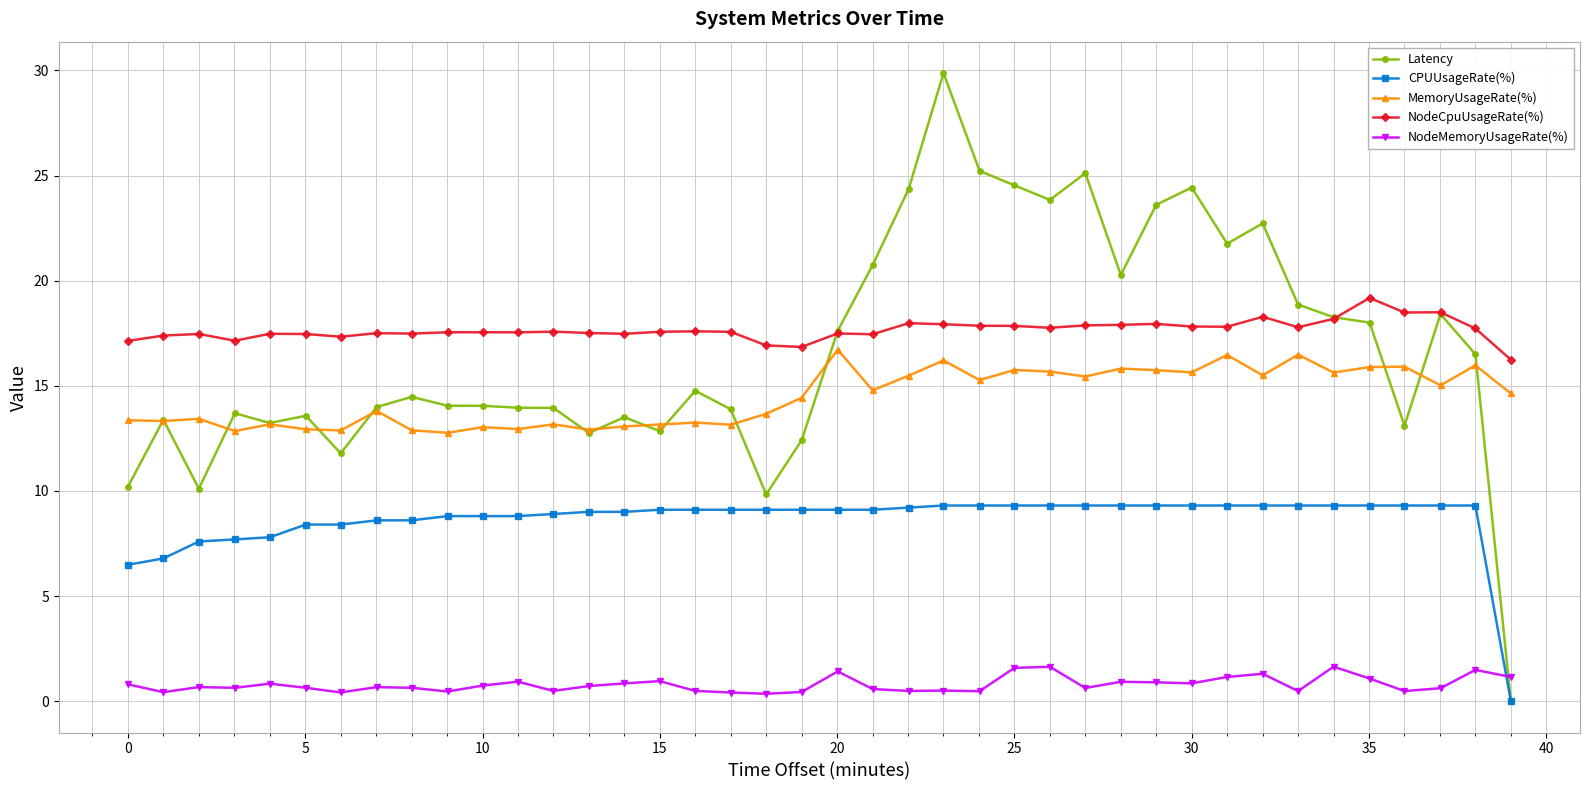

True or false: NodeCpuUsageRate(%) and NodeMemoryUsageRate(%) intersect in this chart.

False